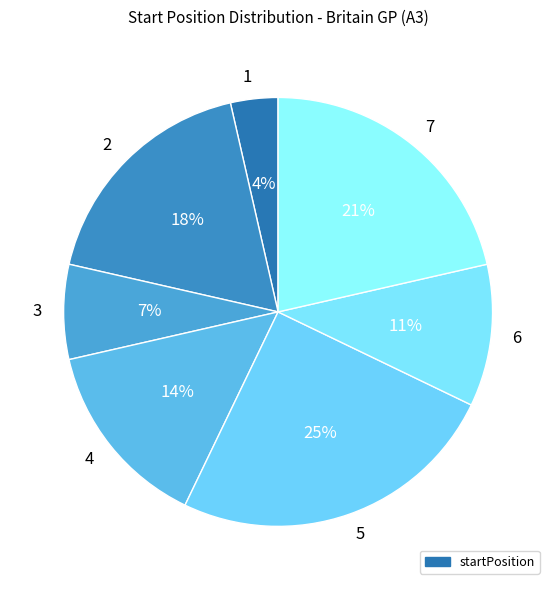

Is the sum of 2 and 4 greater than half?

No